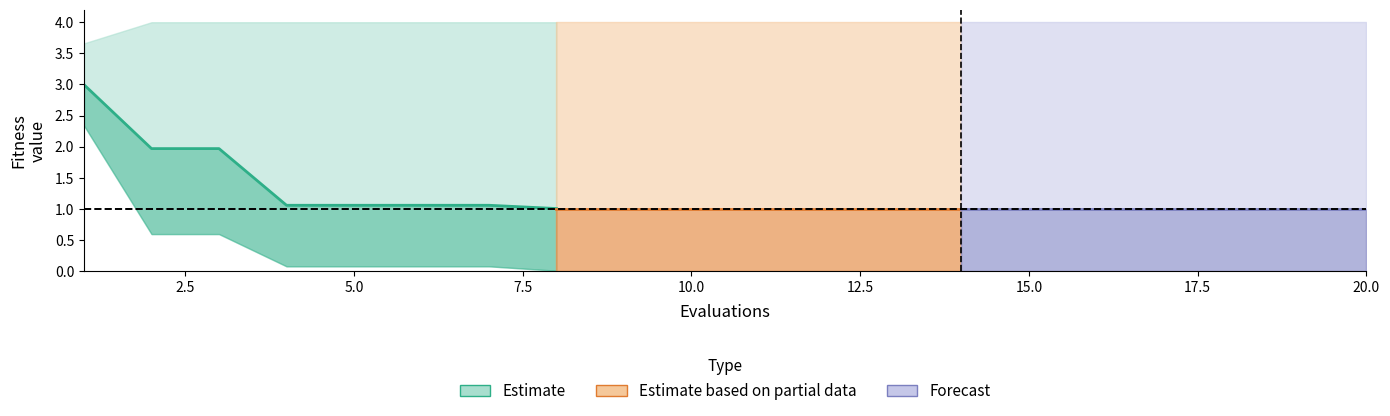

What is the average value?

1.5